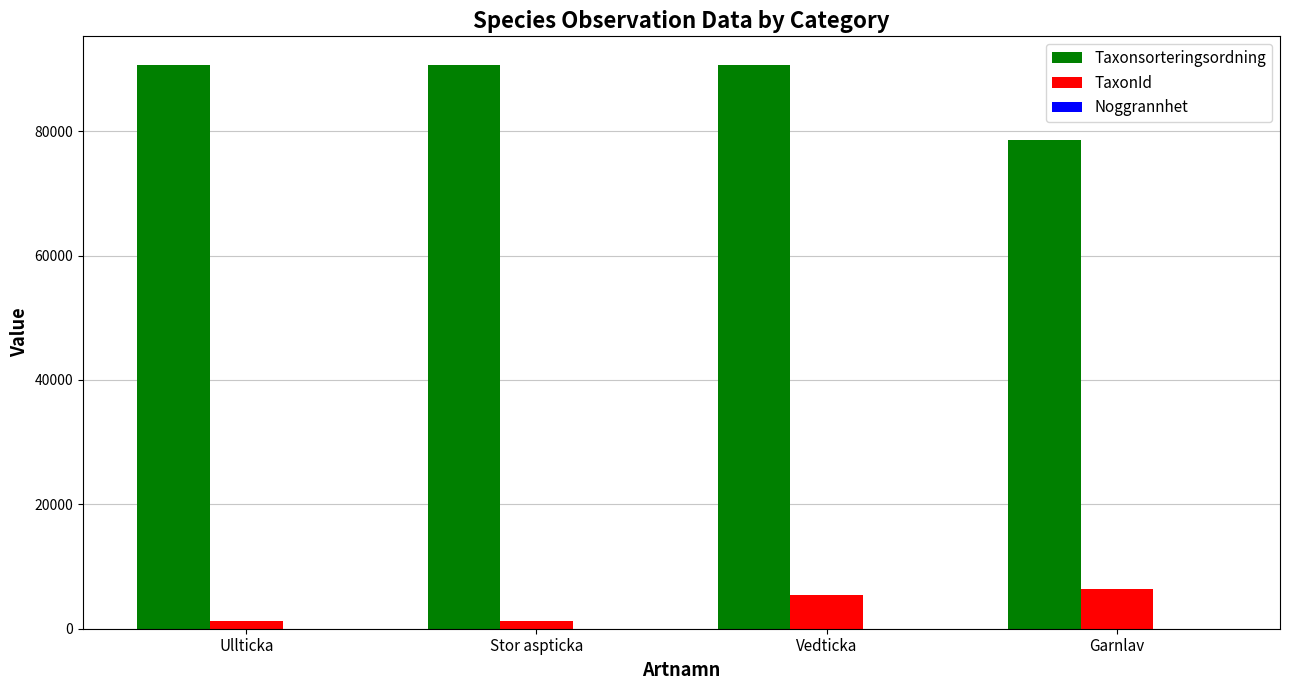

What is the total value across all series at Stor aspticka?

91943